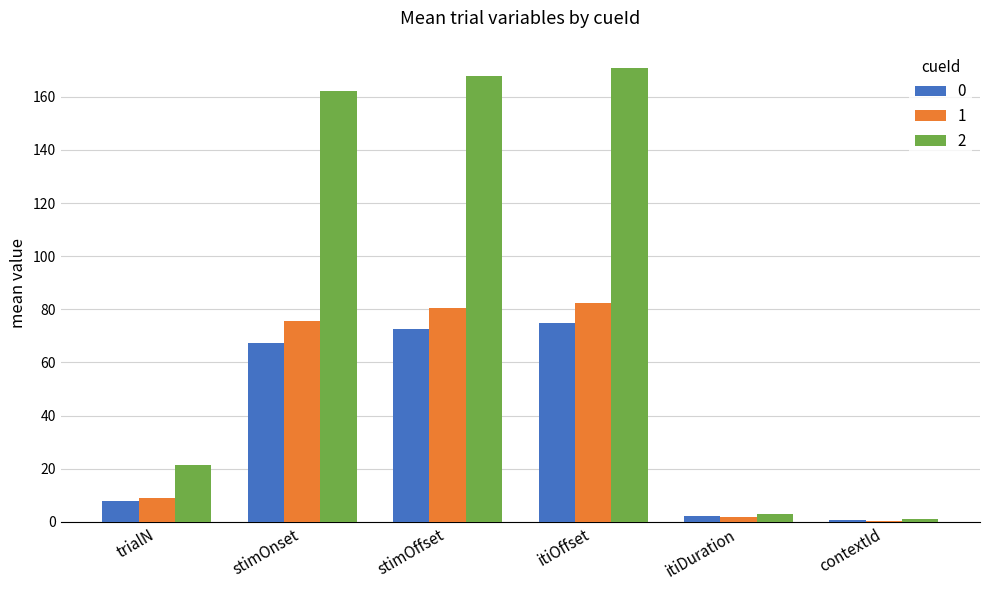

How many data points does each series have?

6